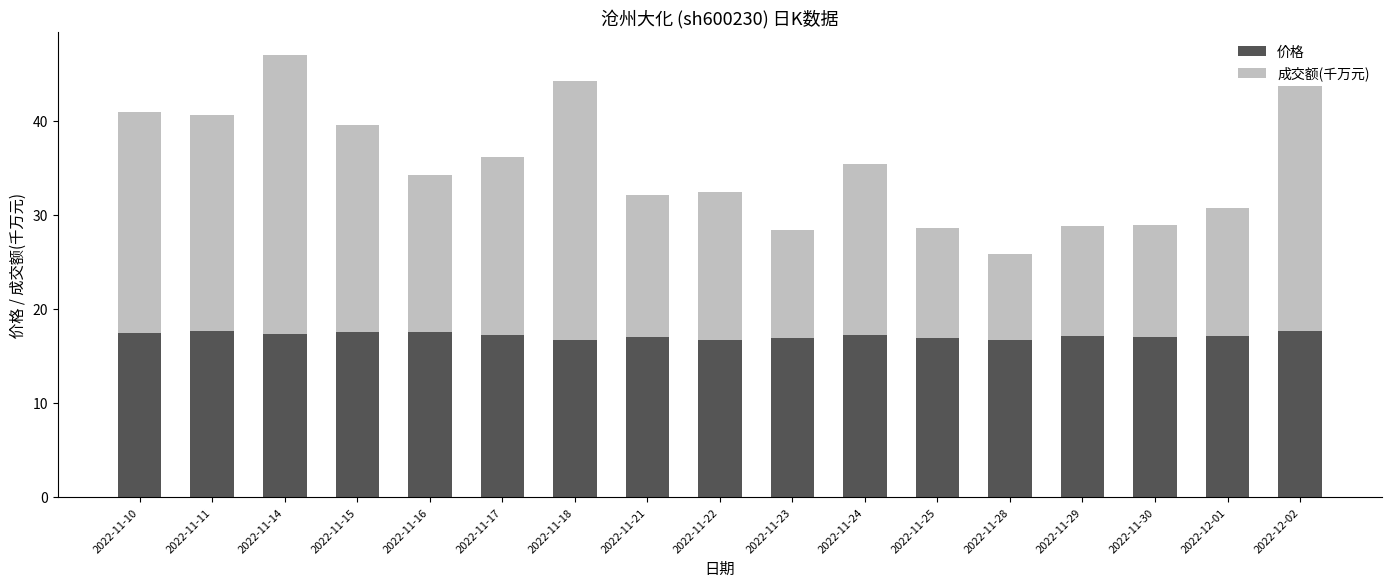

True or false: 价格 has a value of 28.4 at 2022-11-10.

False